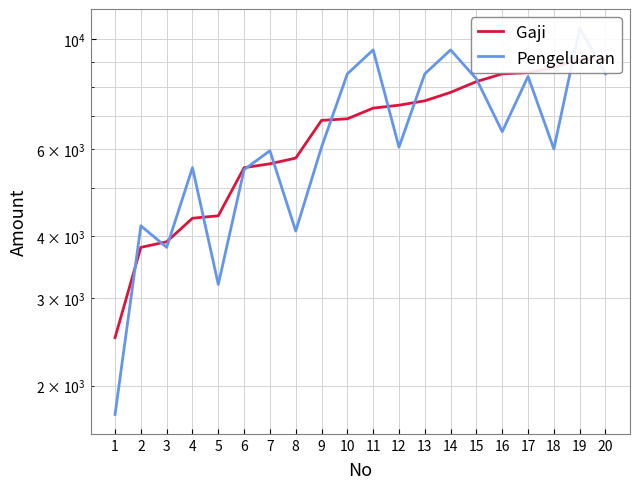

Is it true that Pengeluaran equals 5950 at 7?

True